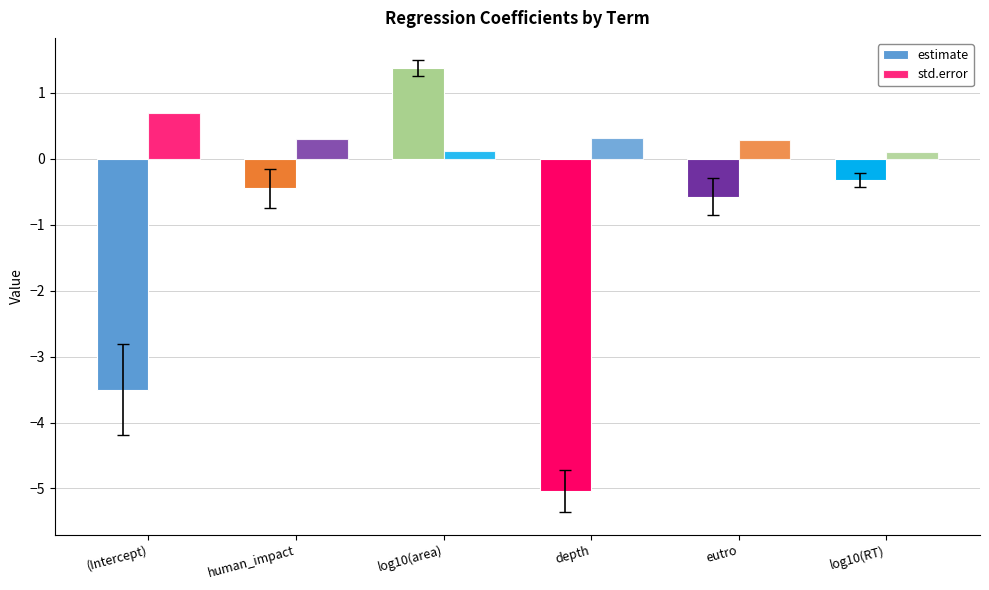

How many categories are shown in the chart?

6